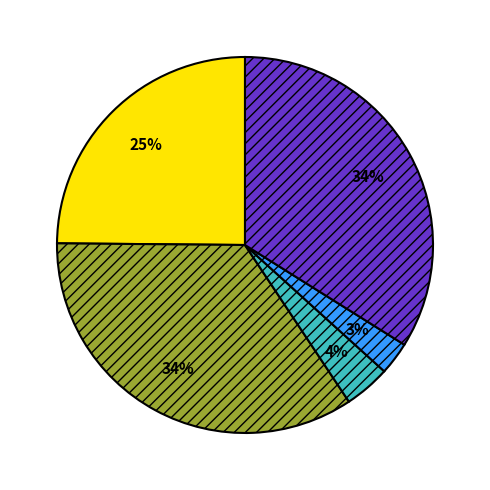

To the nearest percent, what is the average slice percentage?

20%